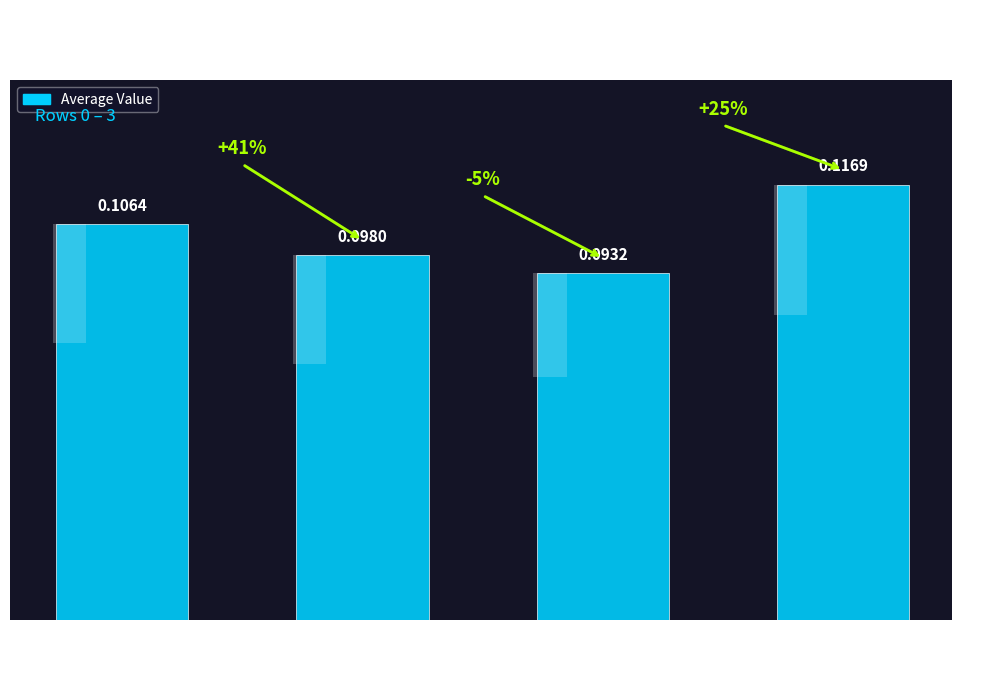

What is the label of the 3rd bar from the left?

Row 1
(col_3)